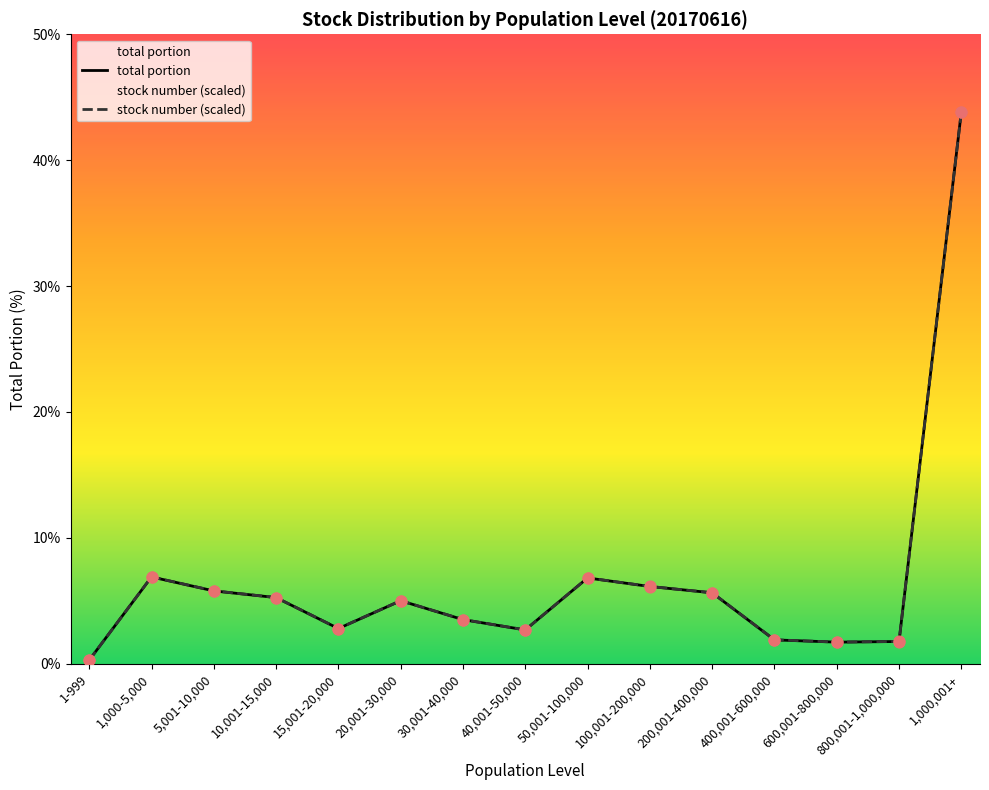

Is the value of stock number (M) at 15,001-20,000 greater than the value of total portion at 100,001-200,000?

No